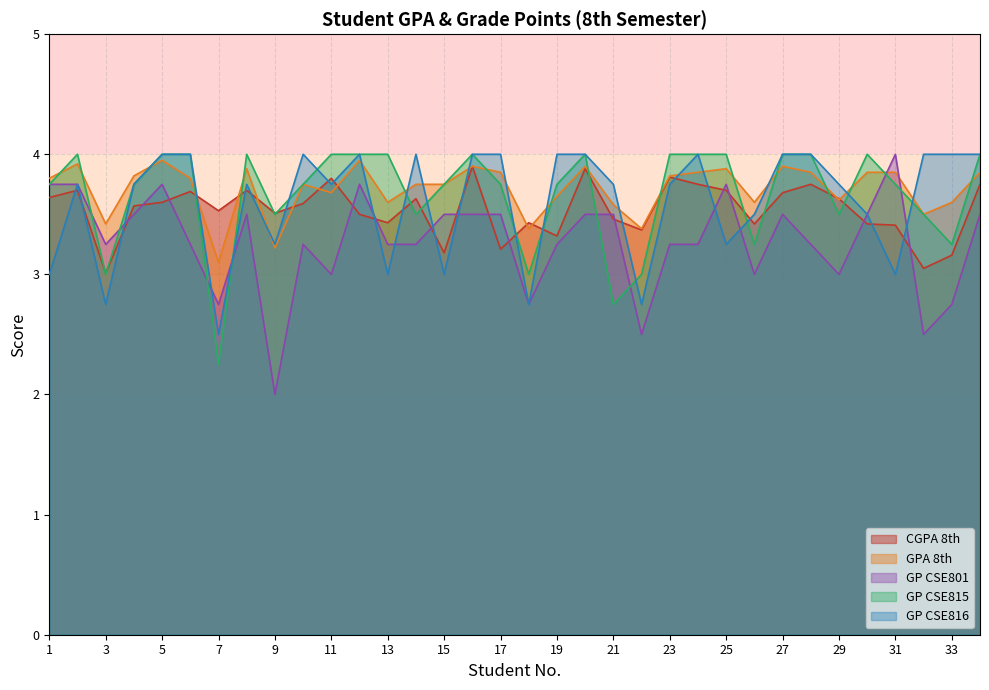

True or false: CGPA_8th and GPA_8th intersect in this chart.

True